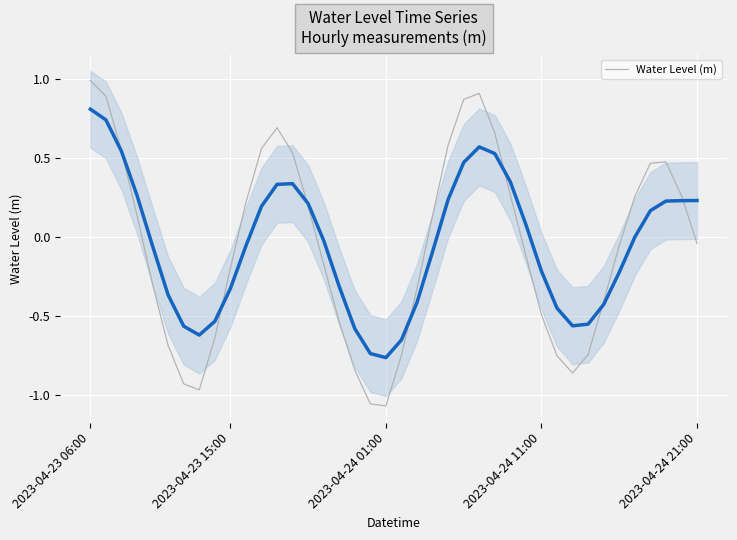

Where does the Water Level (m) series first go above 0?

2023-04-23 06:00